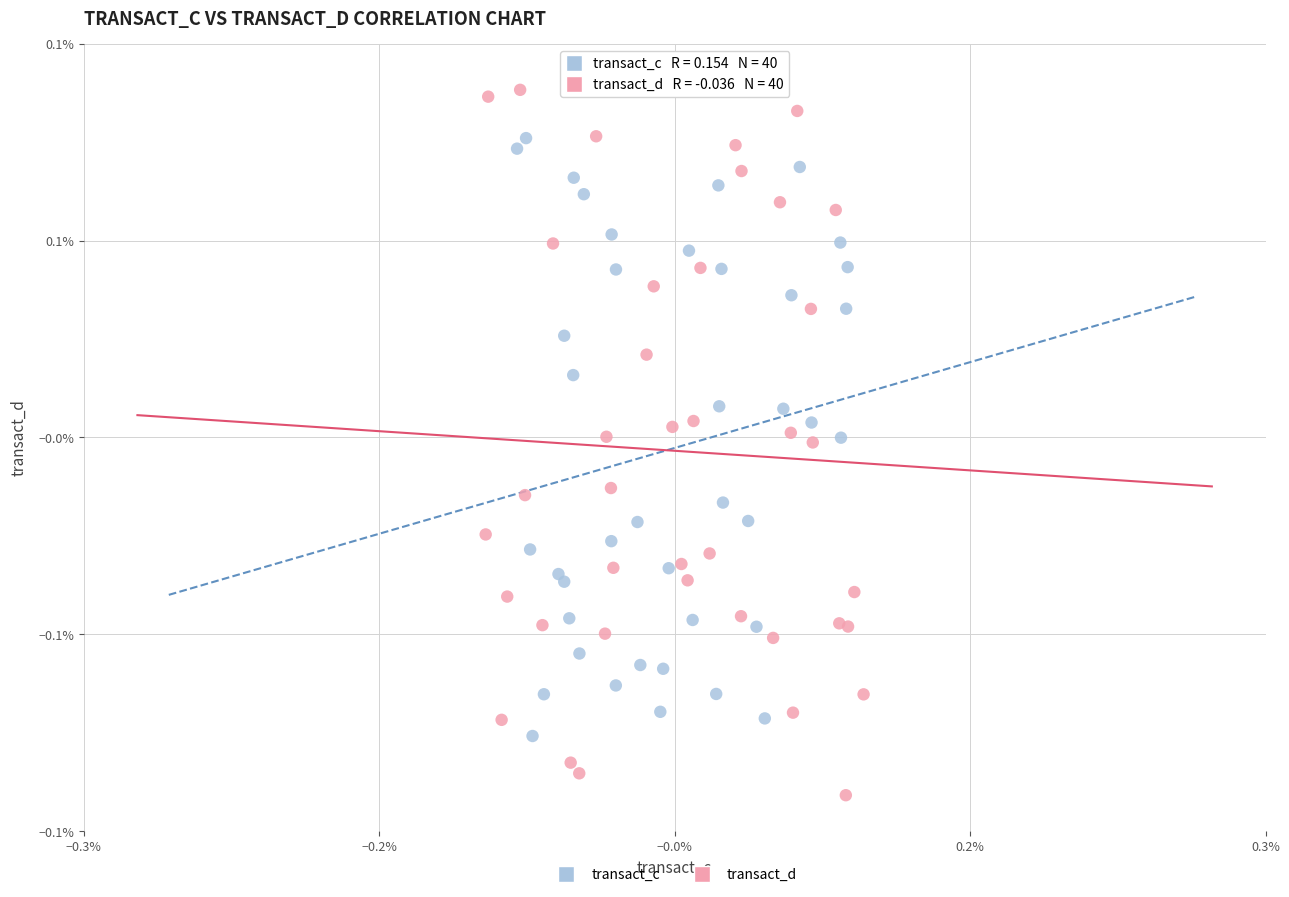

Which series reaches the maximum Y coordinate?

transact_d